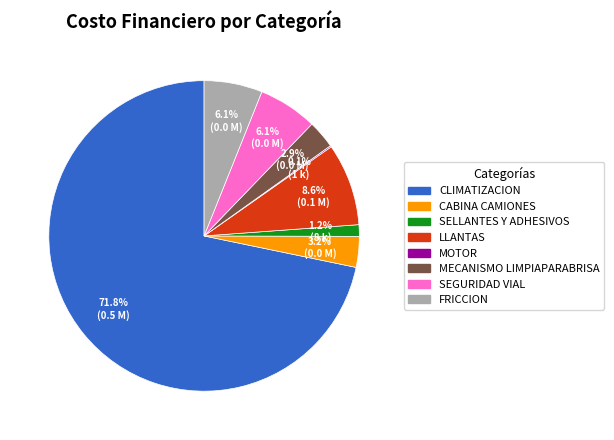

To the nearest percent, what is the combined percentage of CABINA CAMIONES and SELLANTES Y ADHESIVOS?

4%